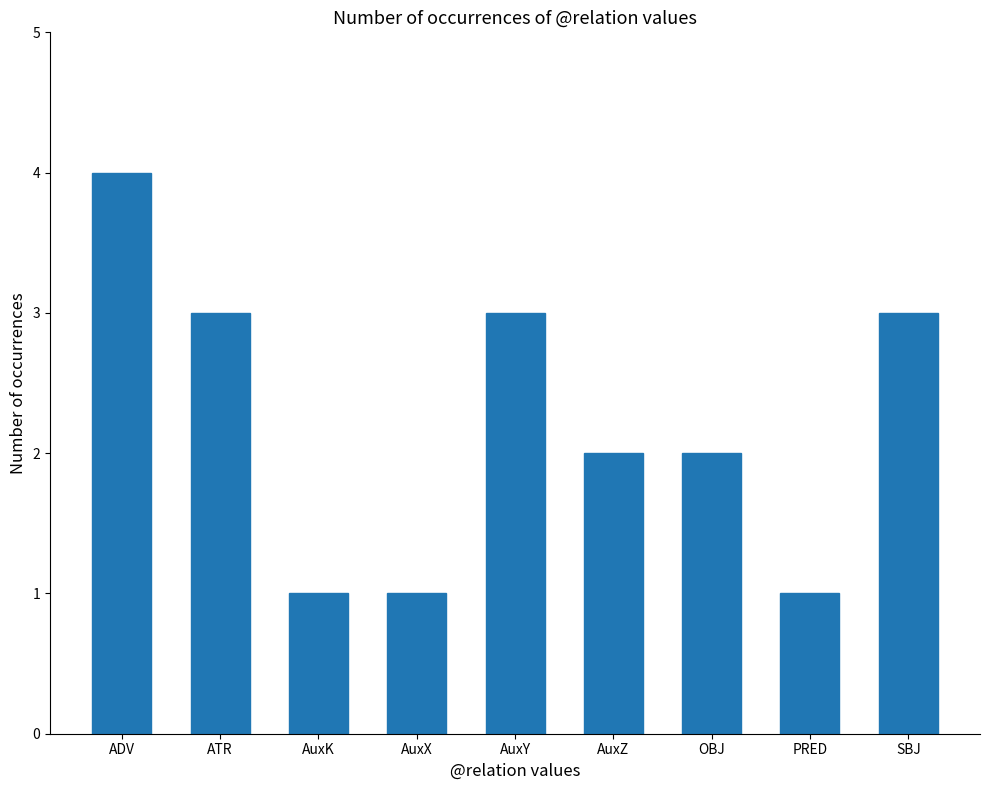

The chart shows a value of 2 at AuxX. True or false?

False